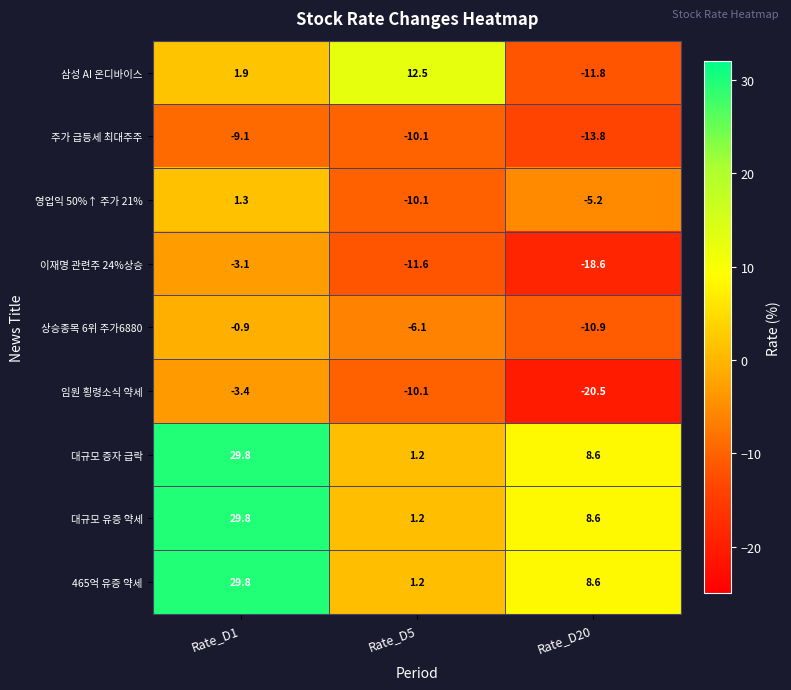

Reading left to right, extract all data points from this chart.

삼성 AI 온디바이스: 1.9	12.5	-11.8
주가 급등세 최대주주: -9.1	-10.1	-13.8
영업익 50%↑ 주가 21%: 1.3	-10.1	-5.2
이재명 관련주 24%상승: -3.1	-11.6	-18.6
상승종목 6위 주가6880: -0.9	-6.1	-10.9
임원 횡령소식 약세: -3.4	-10.1	-20.5
대규모 증자 급락: 29.8	1.2	8.6
대규모 유증 약세: 29.8	1.2	8.6
465억 유증 약세: 29.8	1.2	8.6